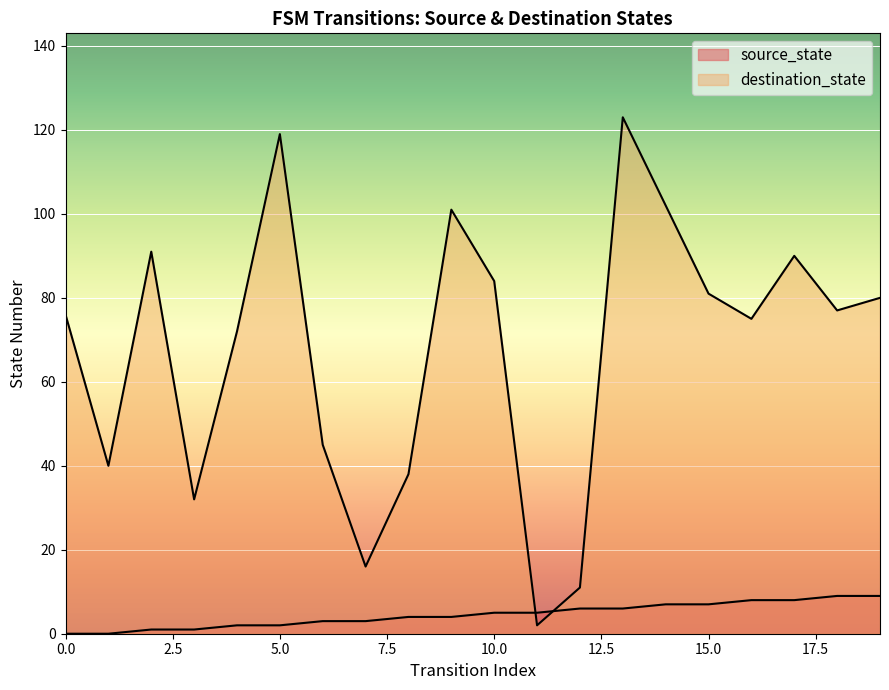

What is the approximate value of destination_state at 18, to the nearest 10?

80